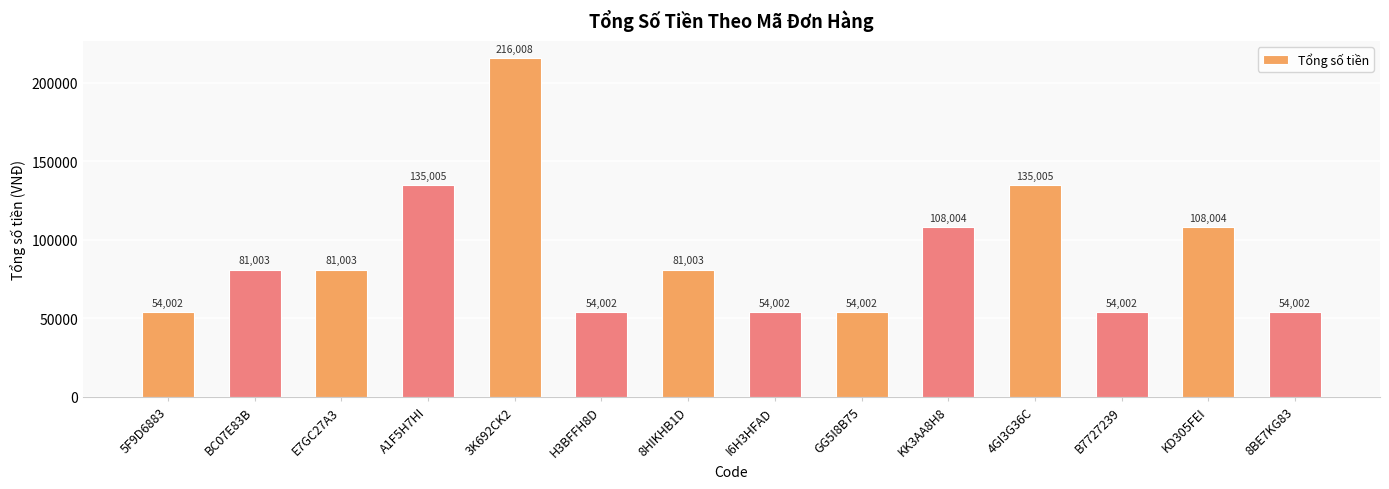

Which category has the highest value across all series?

3K692CK2